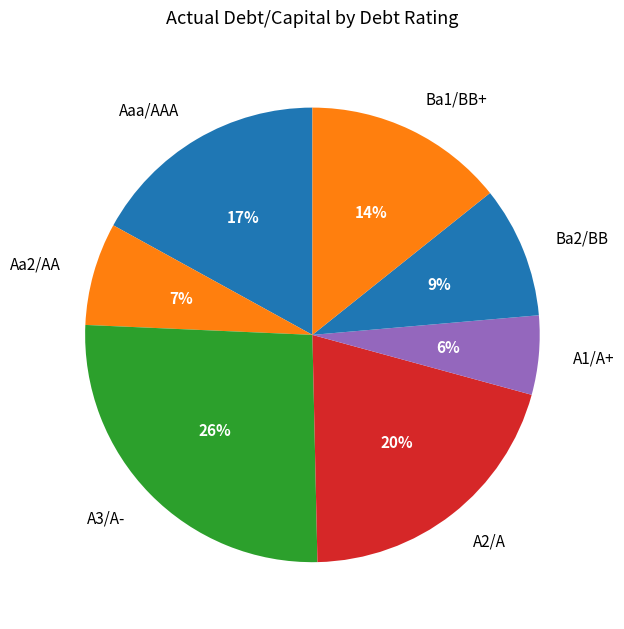

Does Ba2/BB account for over 50% of the chart?

No